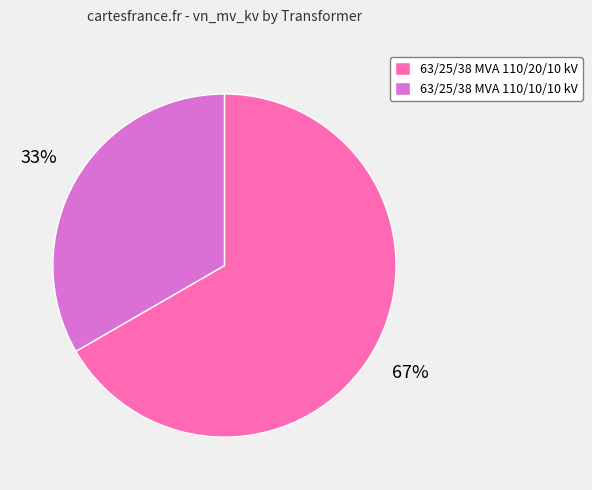

Which slice represents more than half of the pie?

63/25/38 MVA 110/20/10 kV